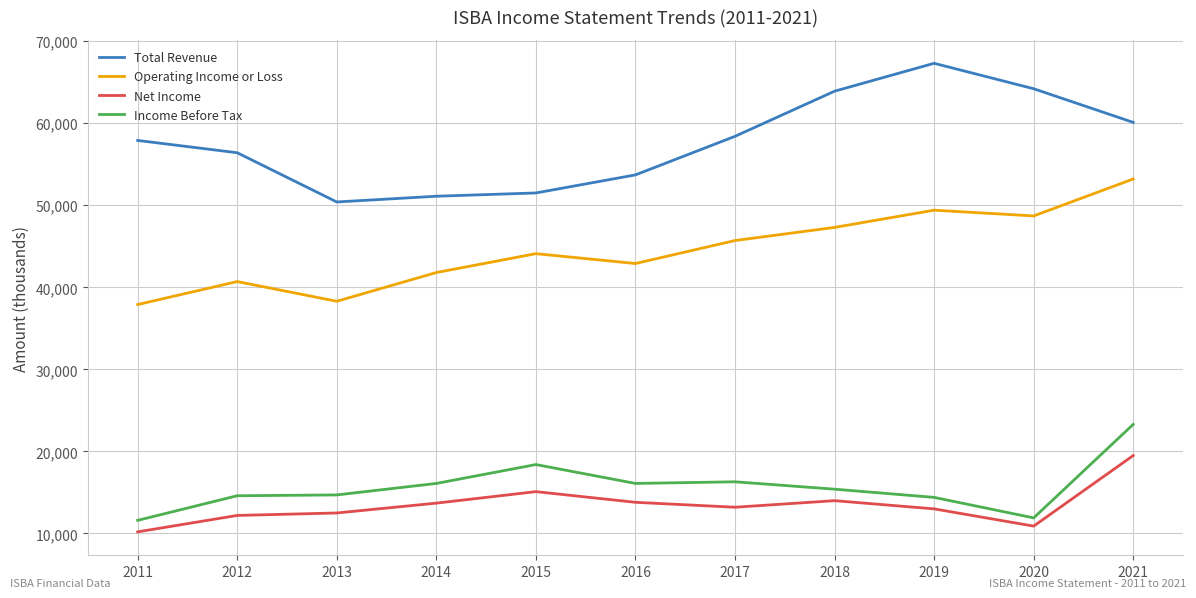

At which label is Net Income closest to 14850?

2015